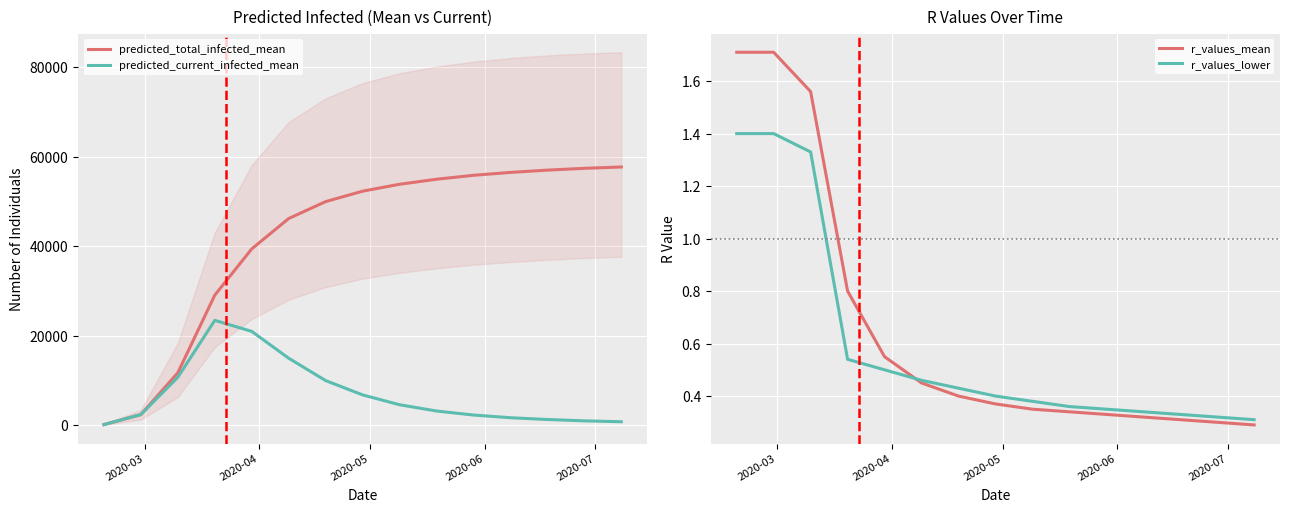

Which series has the largest total across all categories?

predicted_total_infected_mean